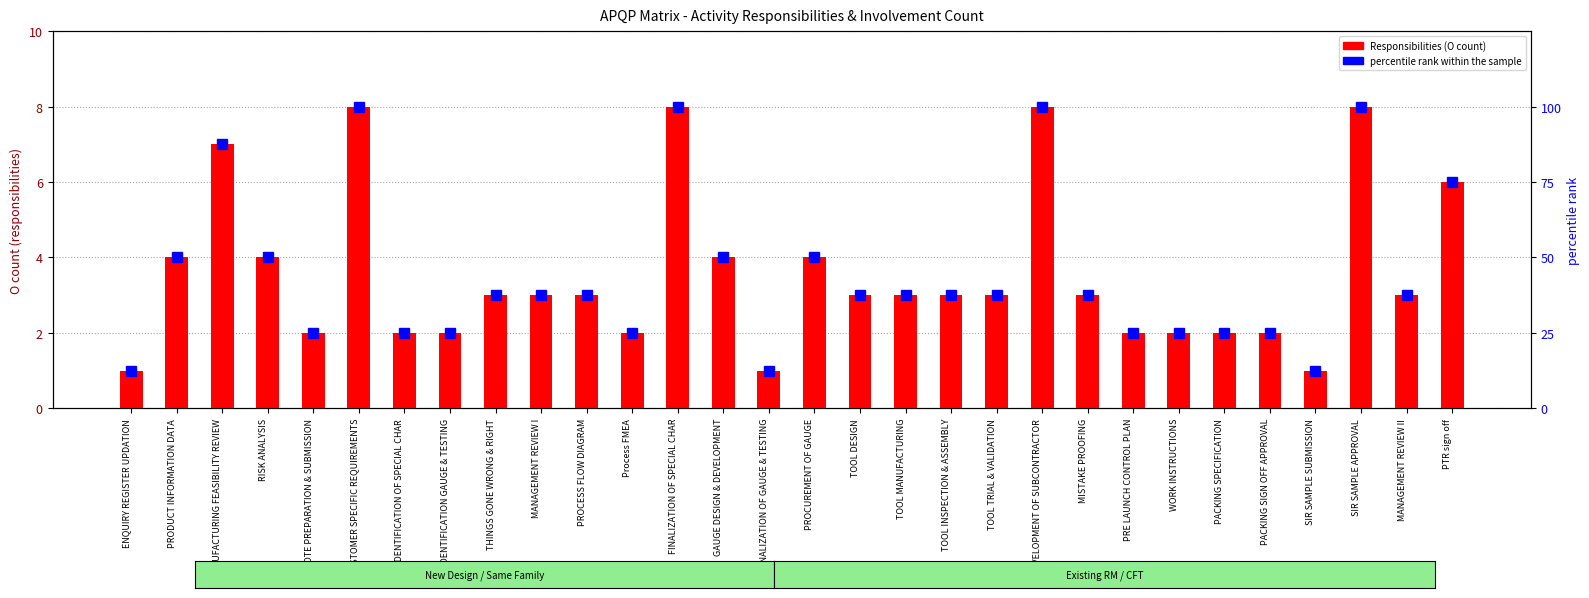

What is the label of the 27th bar from the left?

SIR SAMPLE SUBMISSION